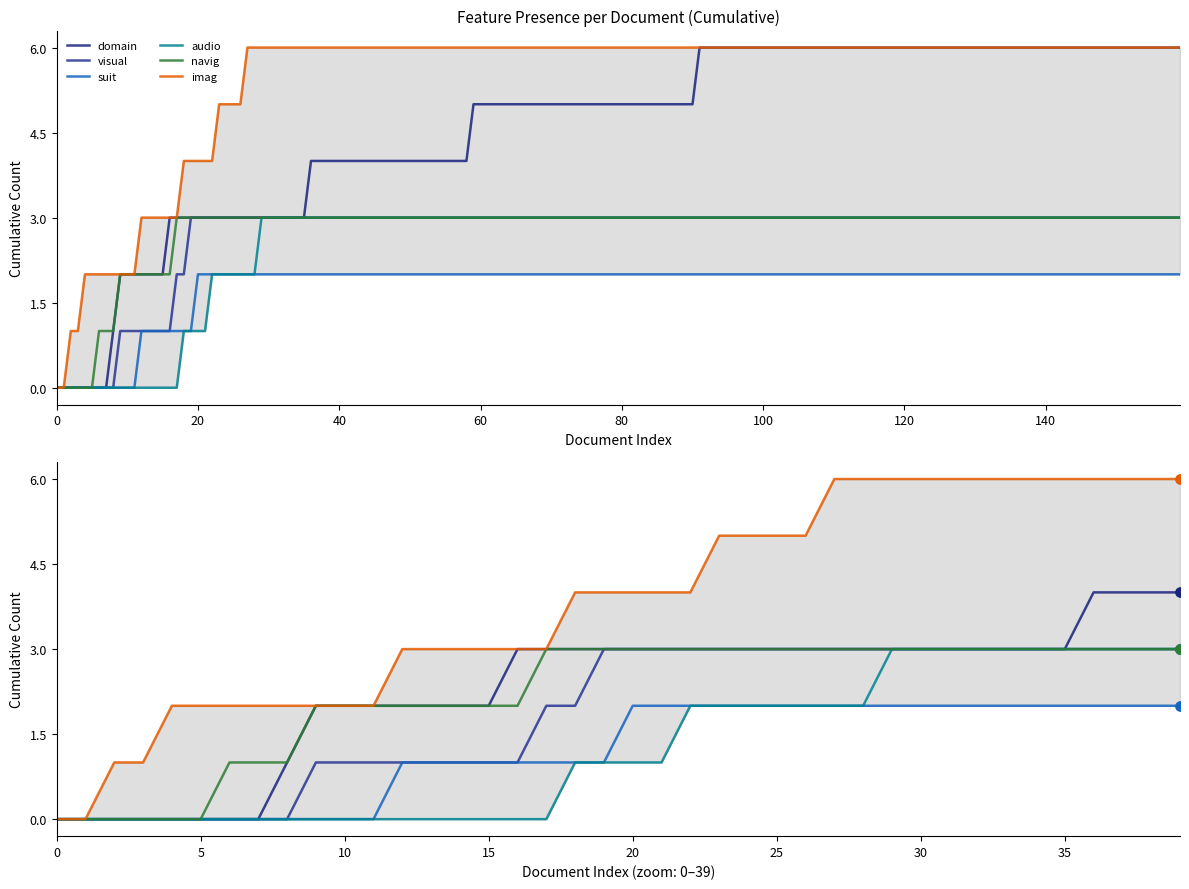

Is the value of suit at 9 greater than the value of audio at 23?

No